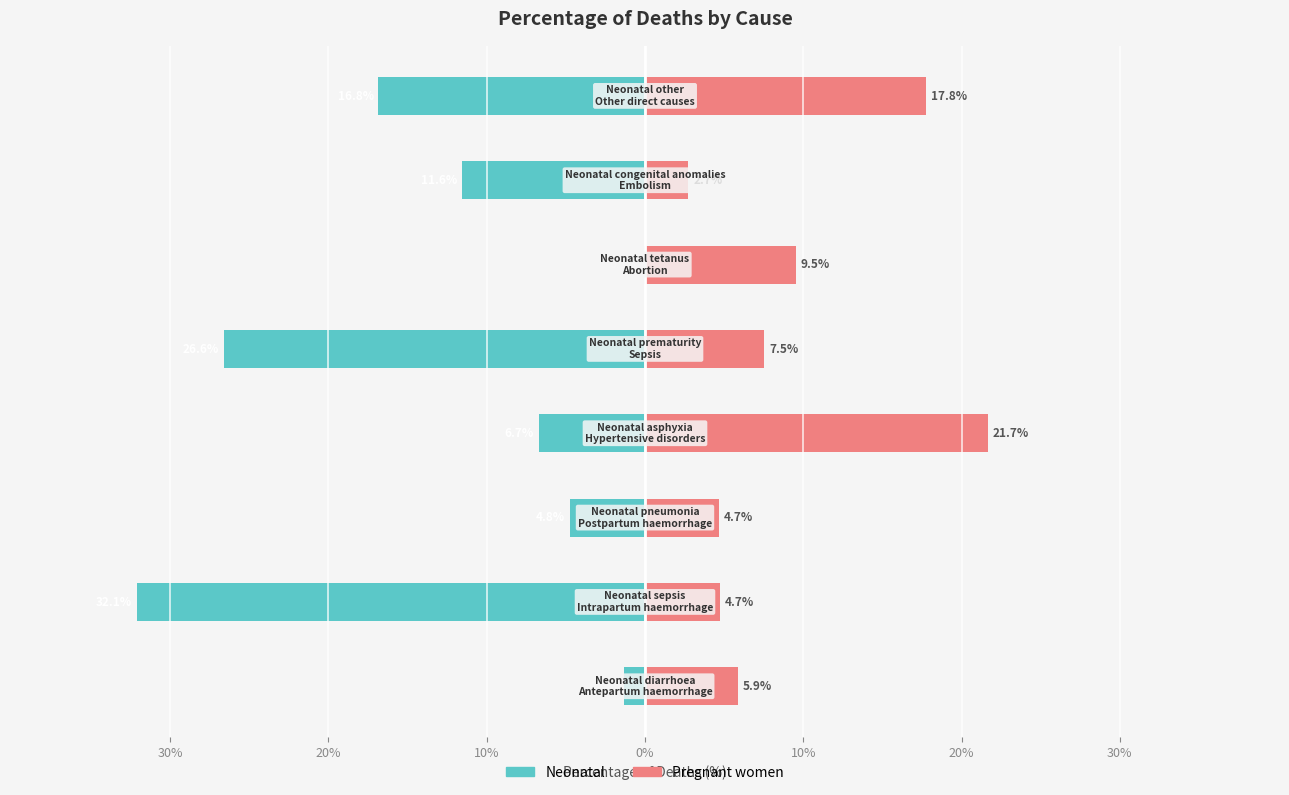

What is the maximum value shown in the chart?

21.7